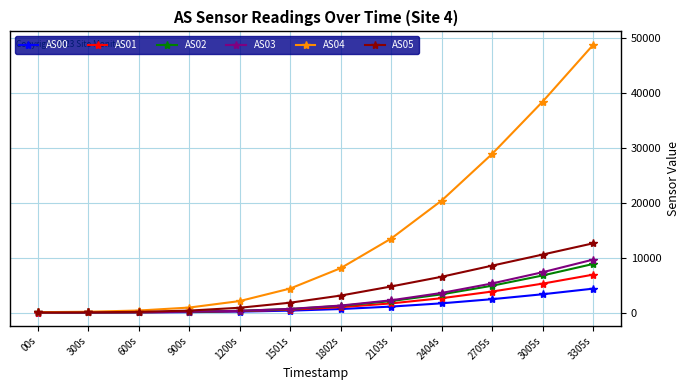

Which series has the widest spread of values?

AS04